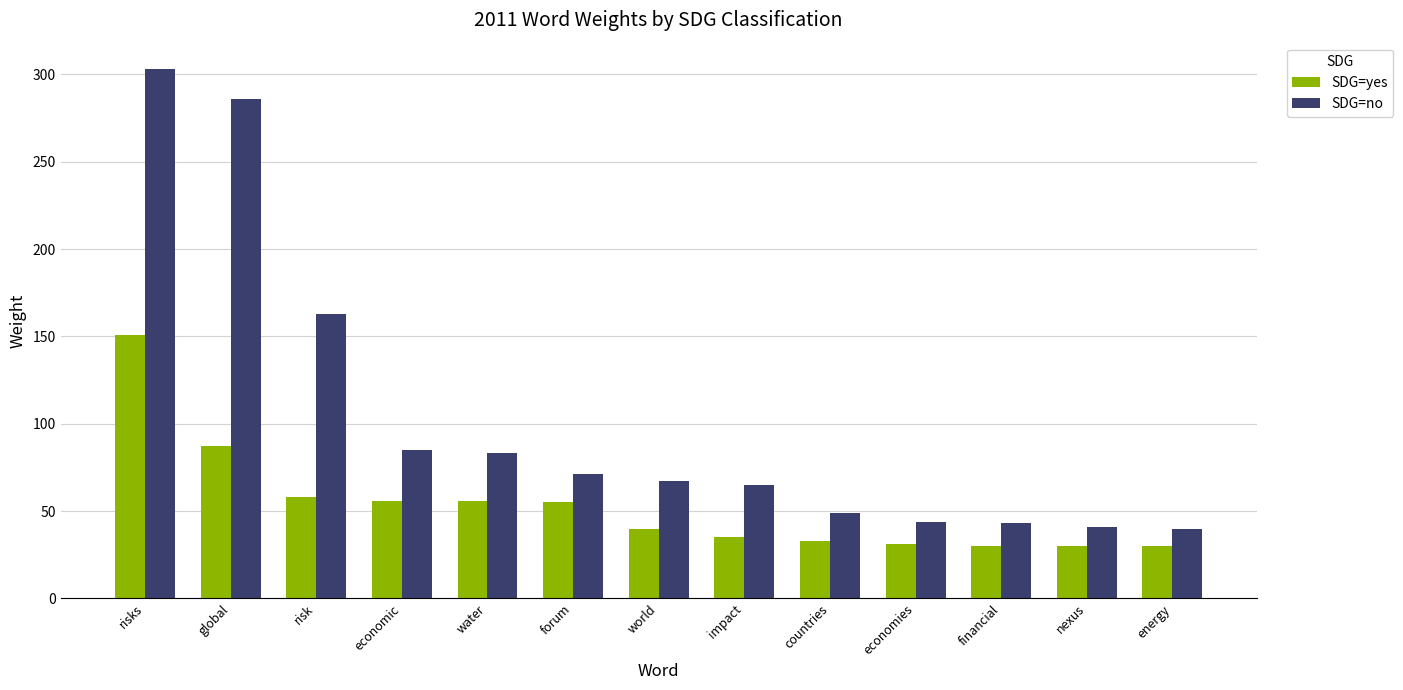

What is the total value across all series at forum?

126